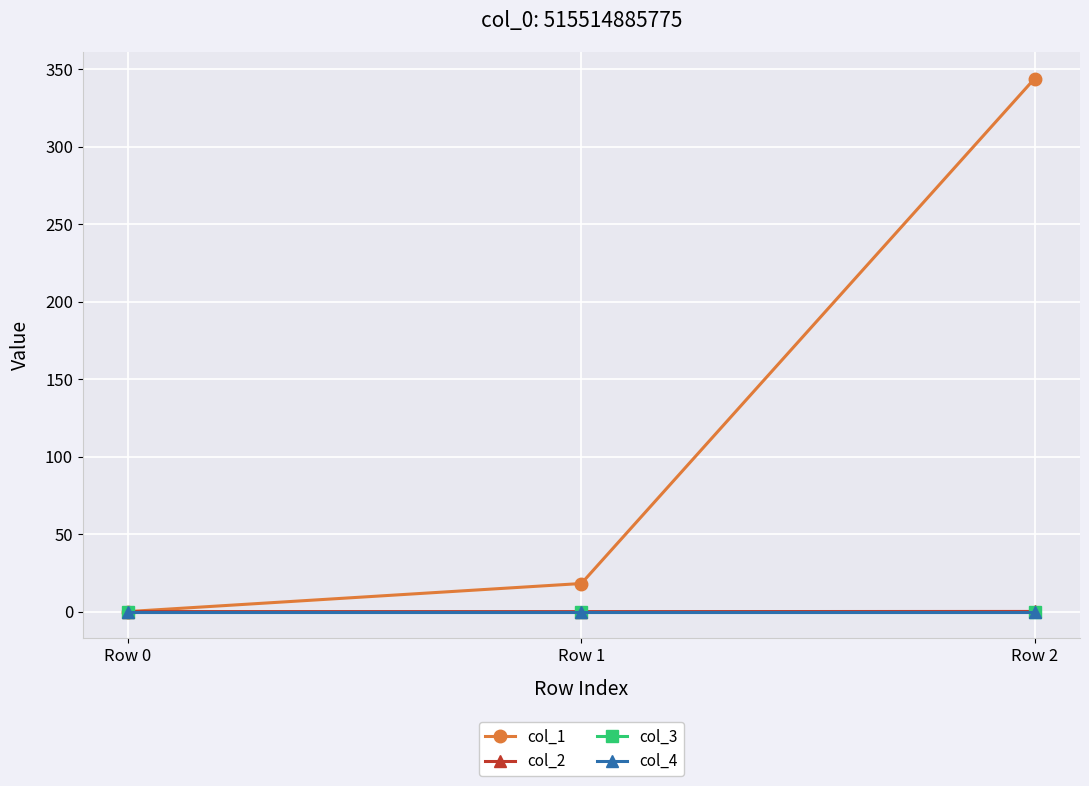

Rank the categories by col_3 value from highest to lowest.

Row 0, Row 1, Row 2